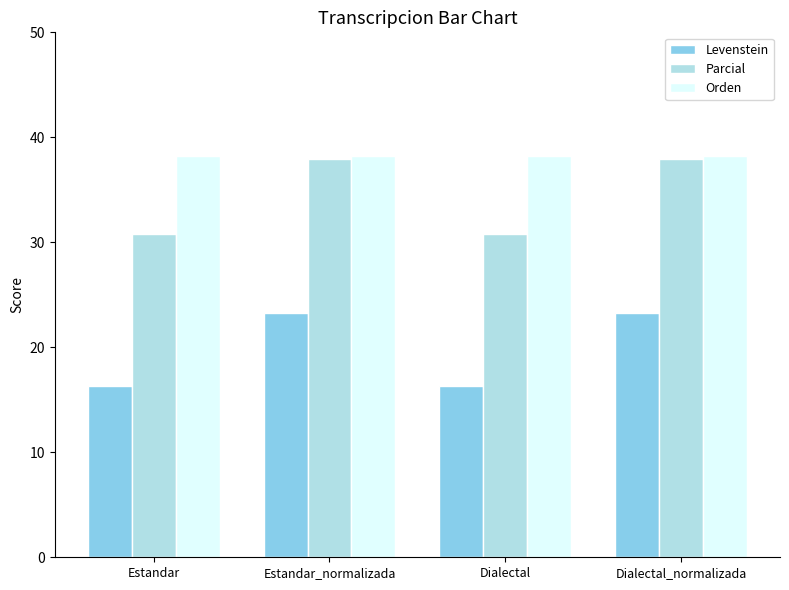

What is the greatest value displayed?

38.2